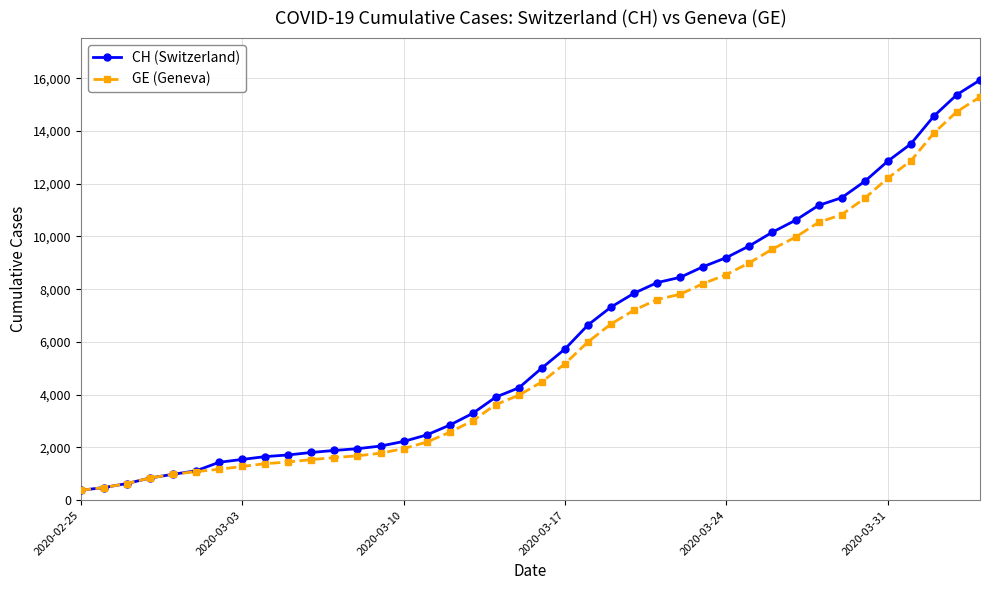

At how many categories does at least one series exceed 6260?

18